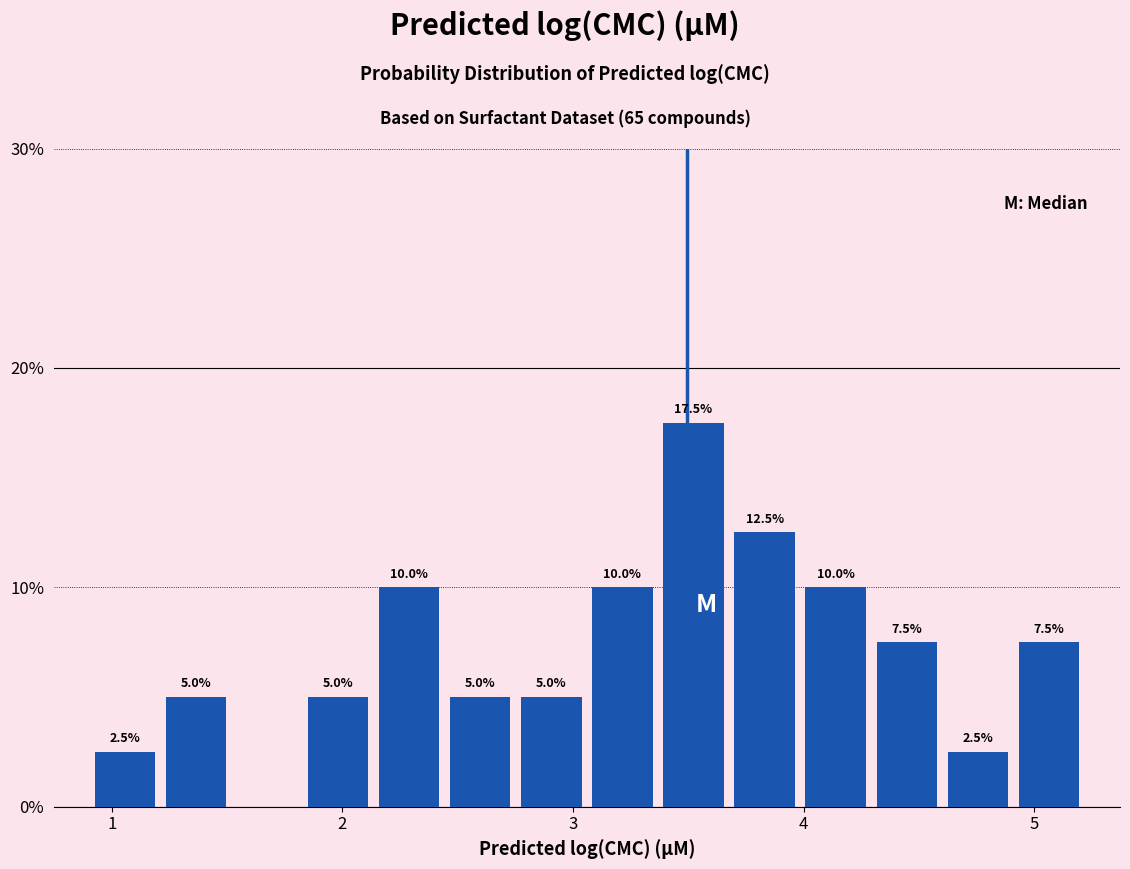

Read against the x-axis, roughly where is the centre of the tallest bar?

3.5